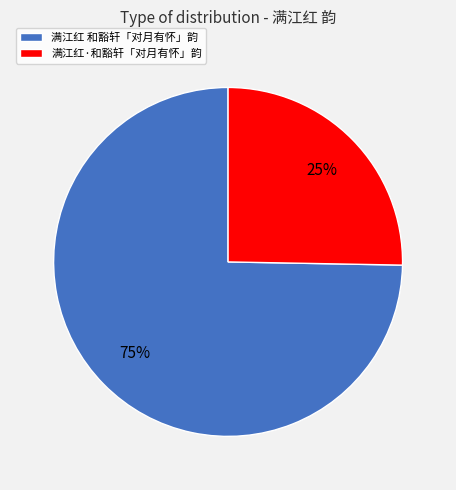

Count the number of slices in the pie.

2